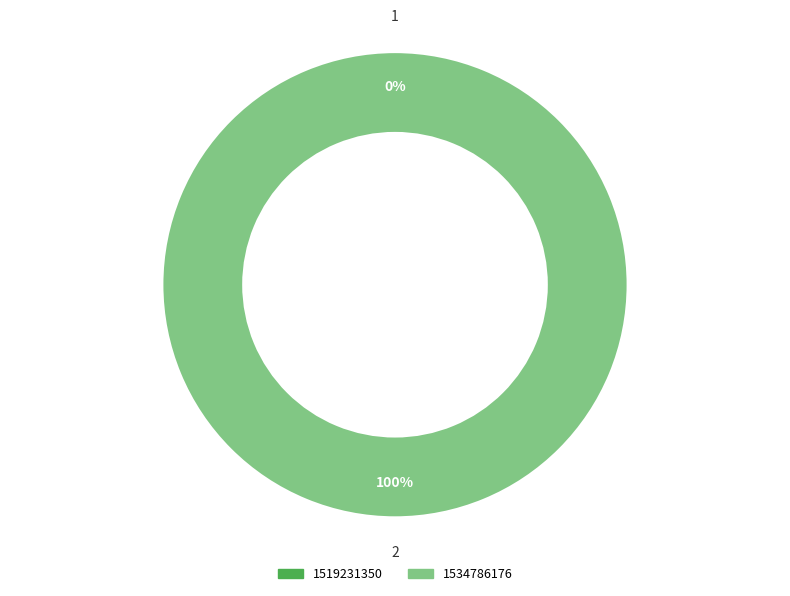

Which slice is the smallest?

1519231350